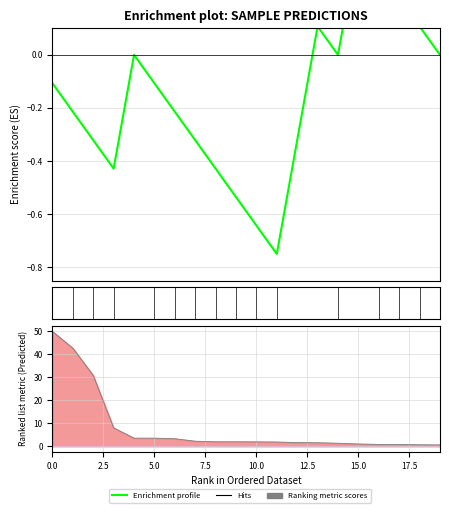

True or false: y_pred and y cross at least once.

True